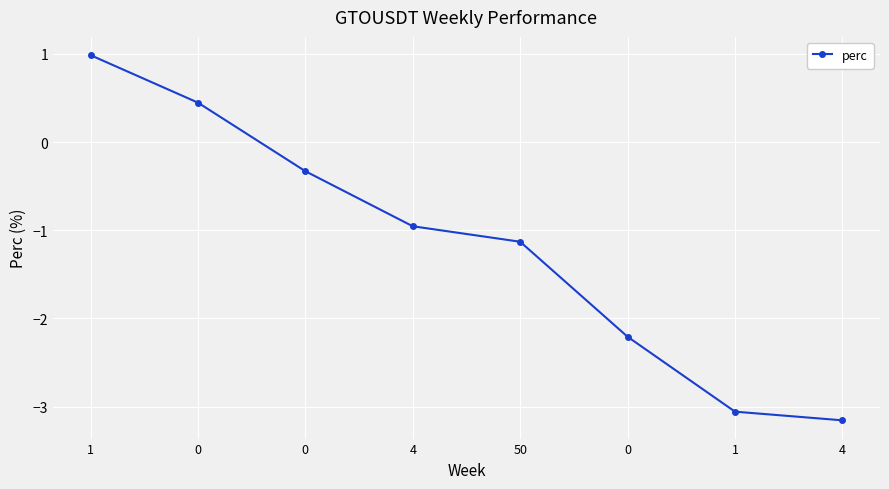

Rank the categories by value from highest to lowest.

1, 0, 0, 4, 50, 0, 1, 4